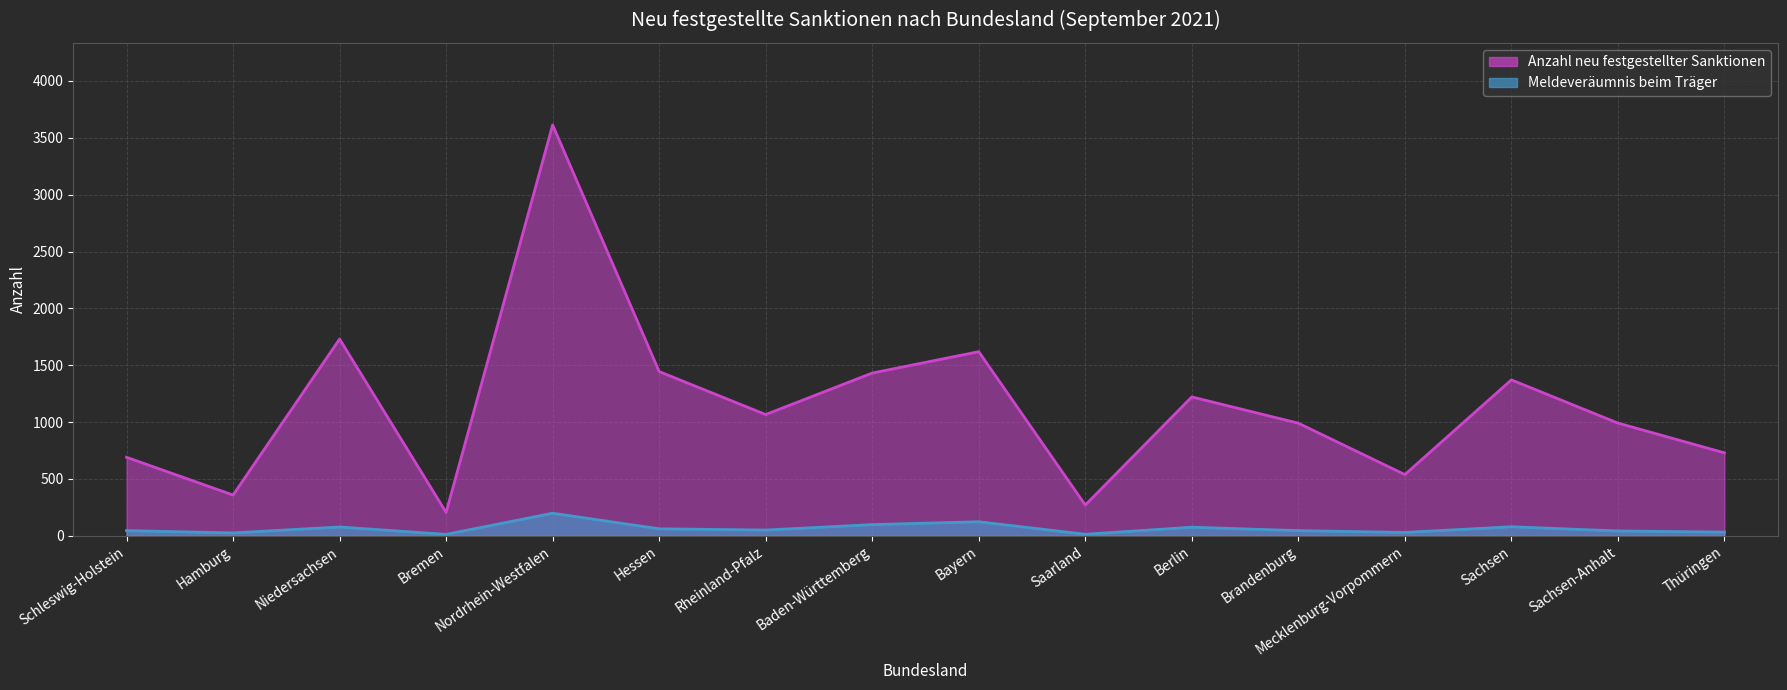

What is the label of the 5th point from the right?

Brandenburg